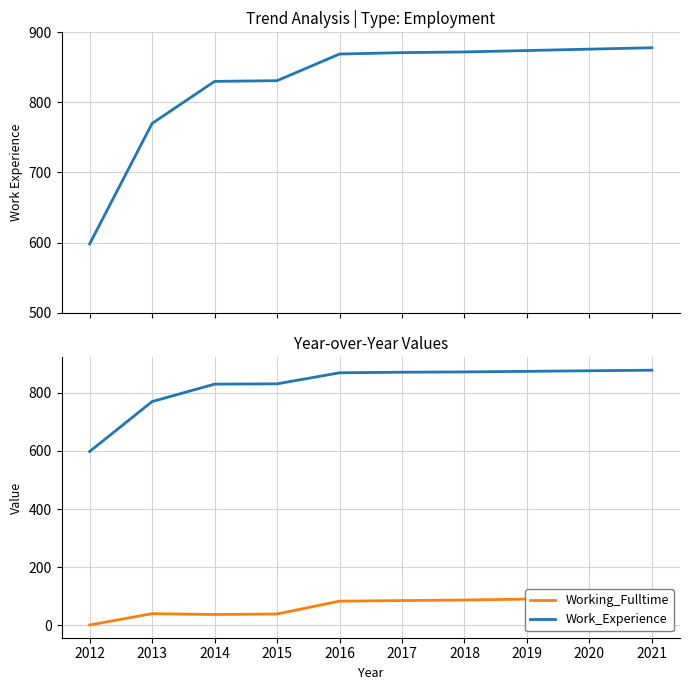

The value of Working_Fulltime at 2013 is 40. True or false?

True